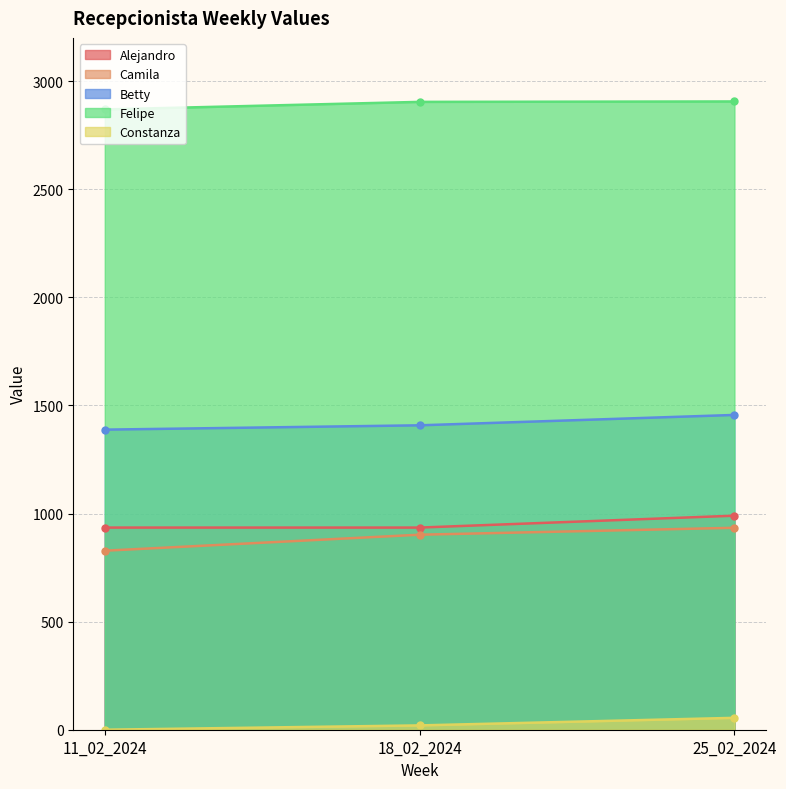

Reading left to right, what are all the values shown in this chart?

Alejandro: 11_02_2024=935	18_02_2024=935	25_02_2024=990
Camila: 11_02_2024=828	18_02_2024=902	25_02_2024=934
Betty: 11_02_2024=1388	18_02_2024=1408	25_02_2024=1456
Felipe: 11_02_2024=2869	18_02_2024=2904	25_02_2024=2906
Constanza: 11_02_2024=0	18_02_2024=20	25_02_2024=55